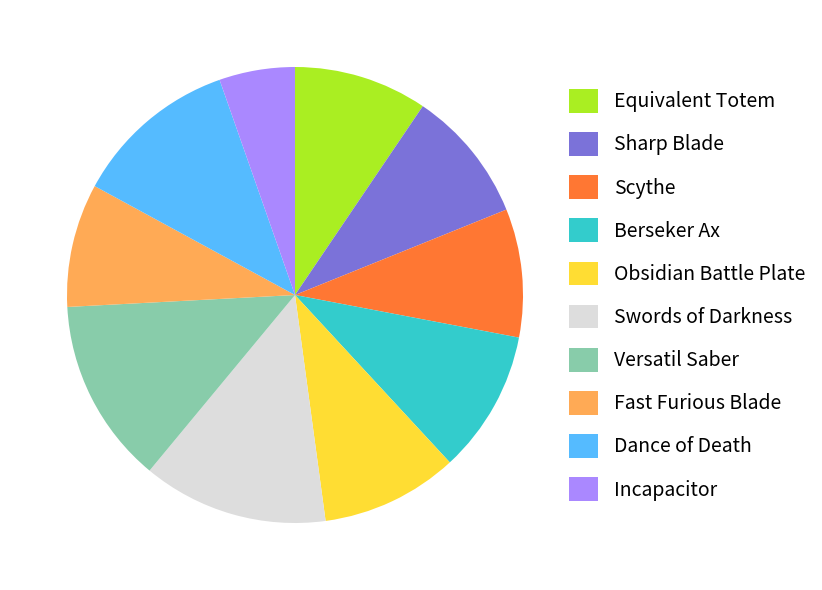

True or false: Obsidian Battle Plate accounts for 10% of the total.

True